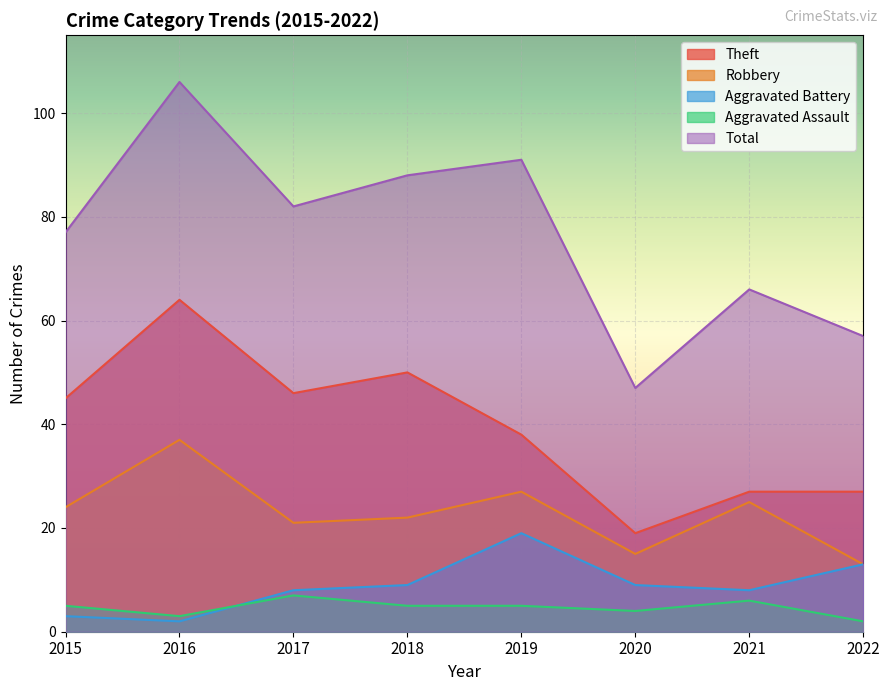

Does the chart display data point markers on the line(s)?

No